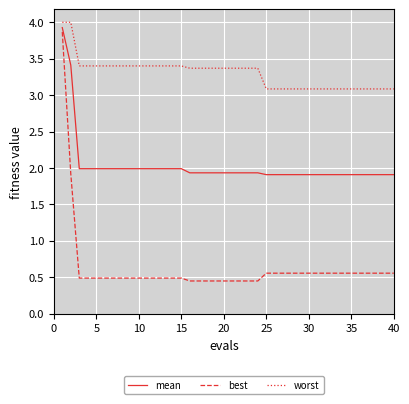

Which series has the widest spread of values?

best